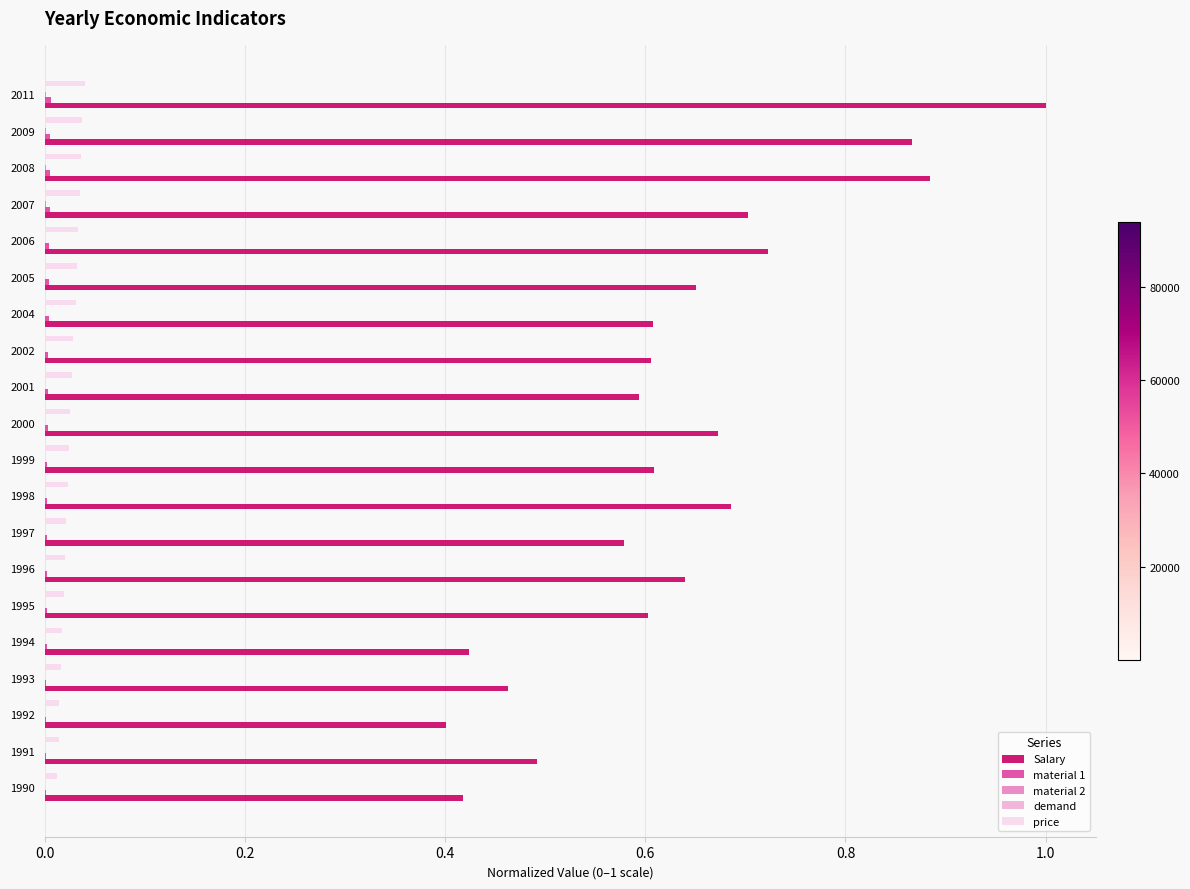

At which category is the sum across all series the highest?

2011